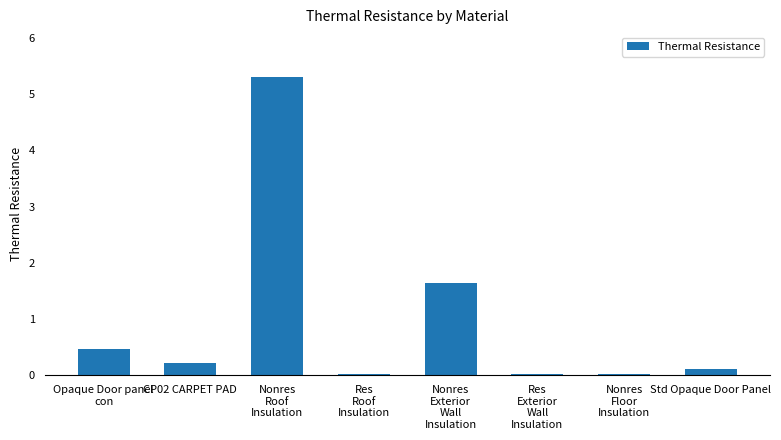

What is the change in value from Nonres
Roof
Insulation to Std Opaque Door Panel?

-5.2